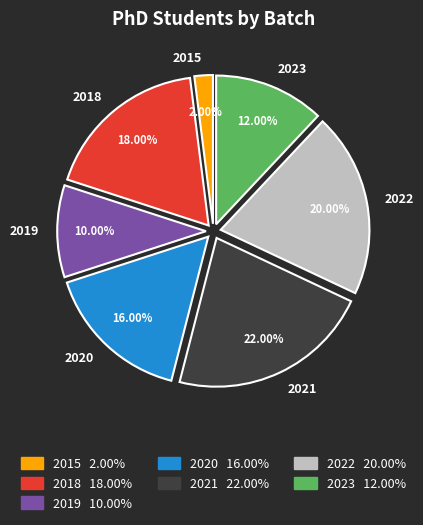

Rank the categories by value from lowest to highest.

2015, 2019, 2023, 2020, 2018, 2022, 2021